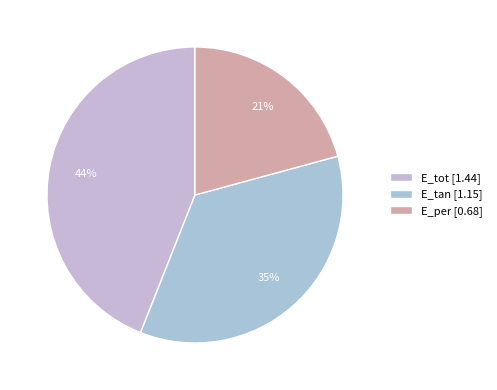

True or false: E_tan accounts for 48% of the total.

False